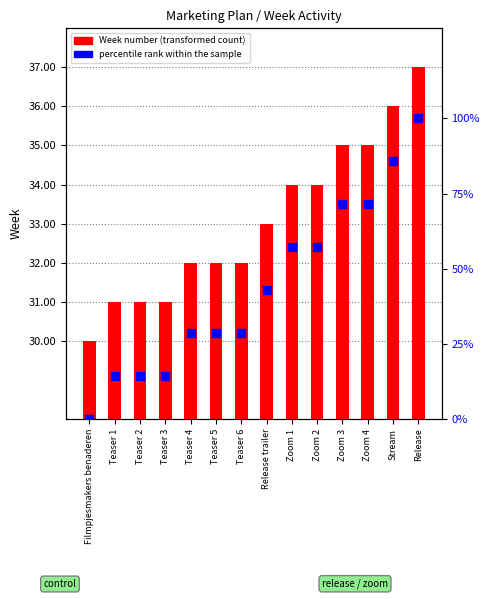

Which series has the widest spread of Y values?

percentile rank within the sample